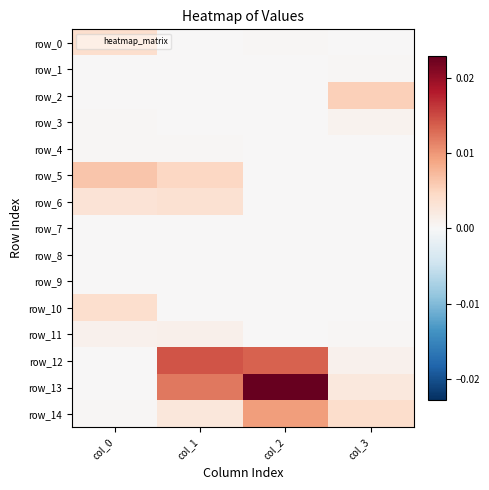

Is it true that row_5 equals 0.0 at col_2?

False